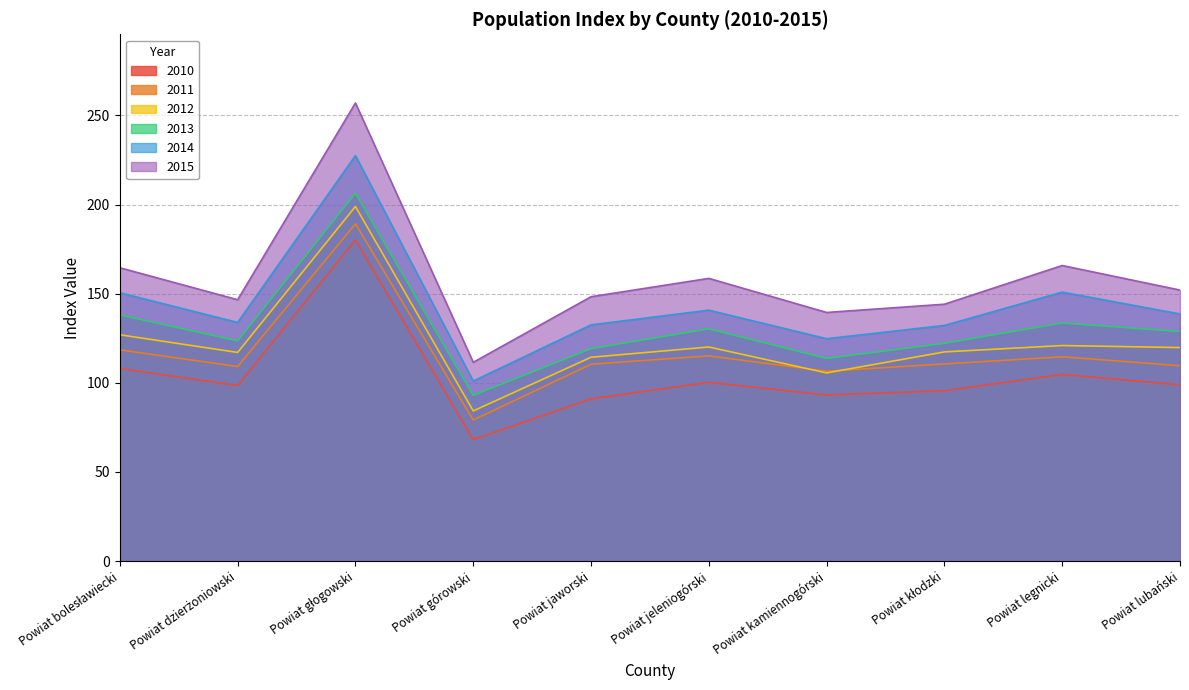

The value of 2013 at Powiat jeleniogórski is 198.4. True or false?

False